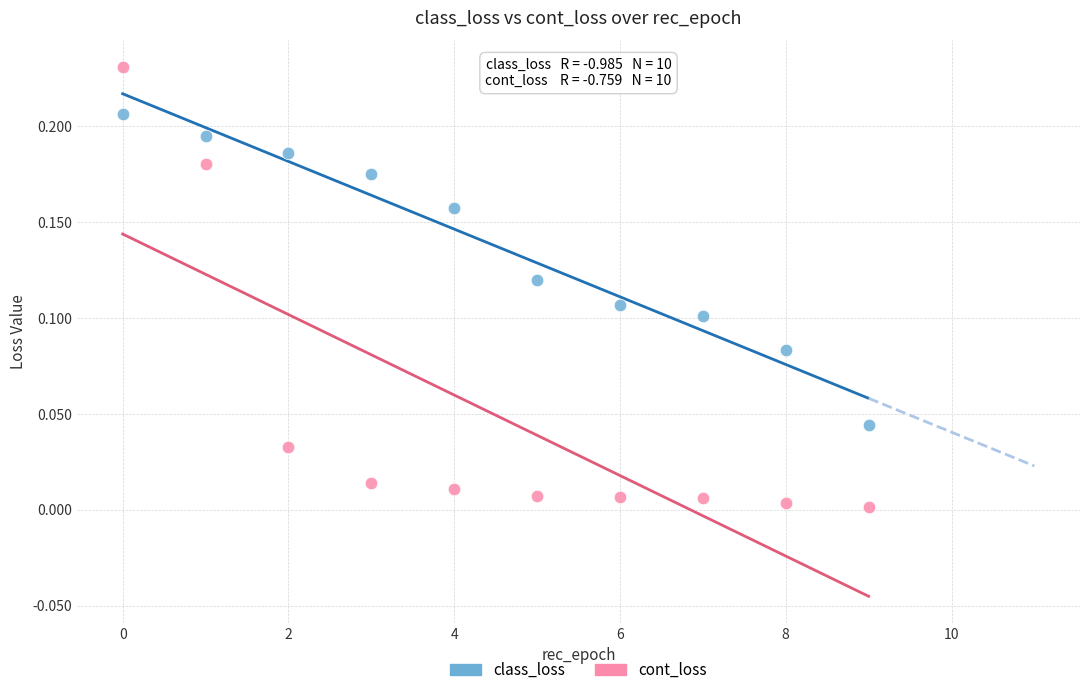

Which series contains the lowest Y value?

cont_loss